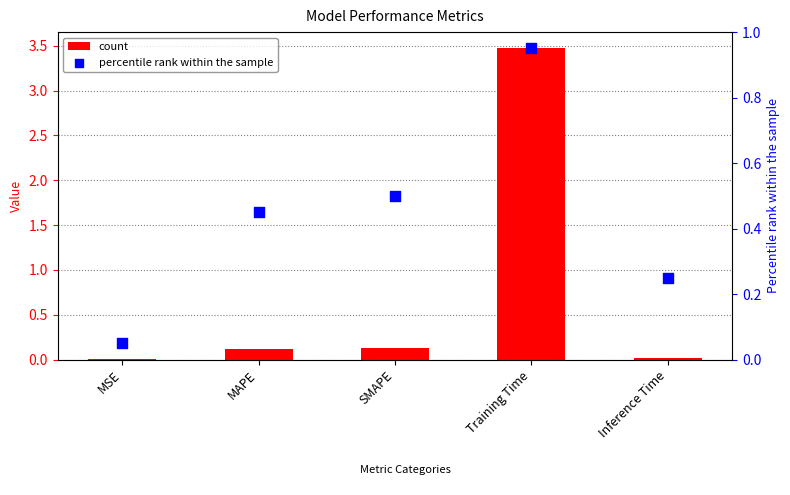

What is the total value across all series at SMAPE?

0.6